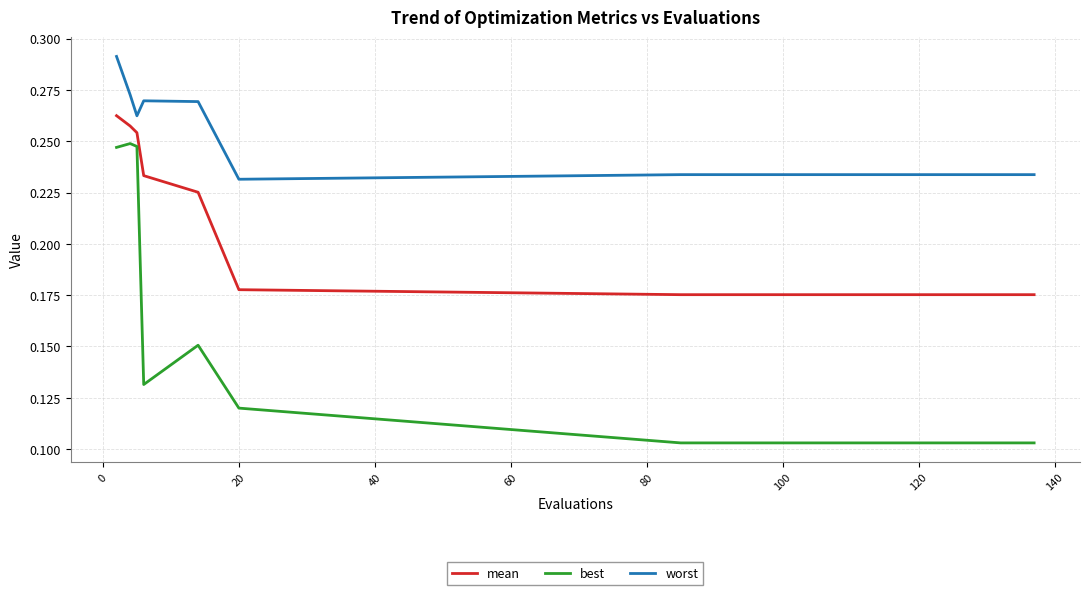

True or false: mean and best intersect in this chart.

False